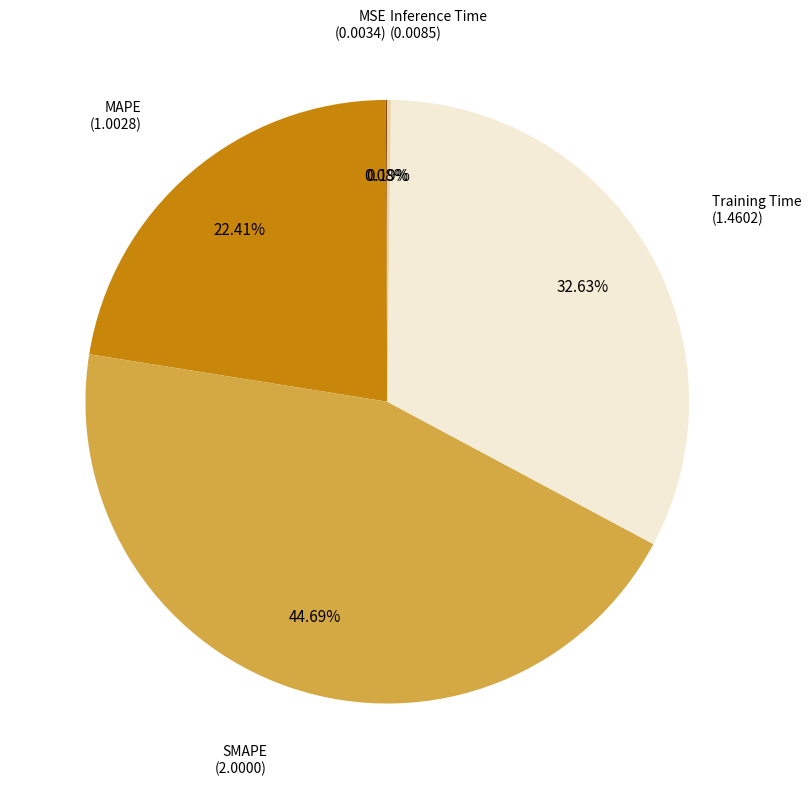

Does any single category account for the majority?

No